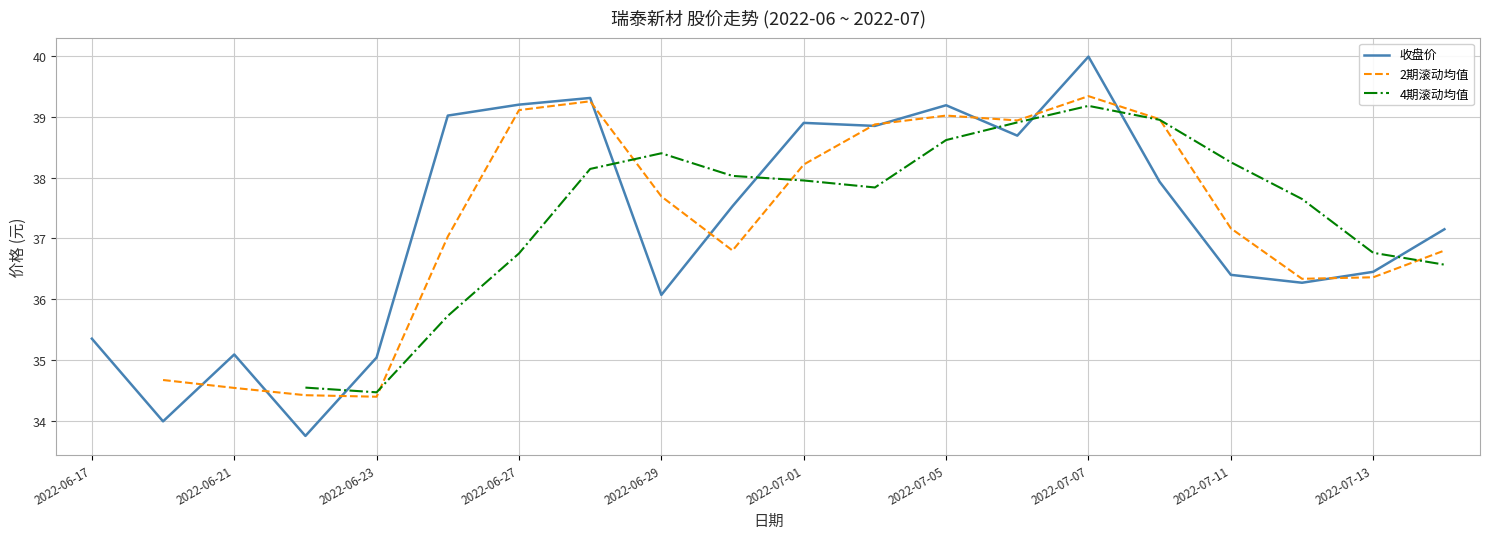

How many interior local valleys does the 4期滚动均值 series have?

2